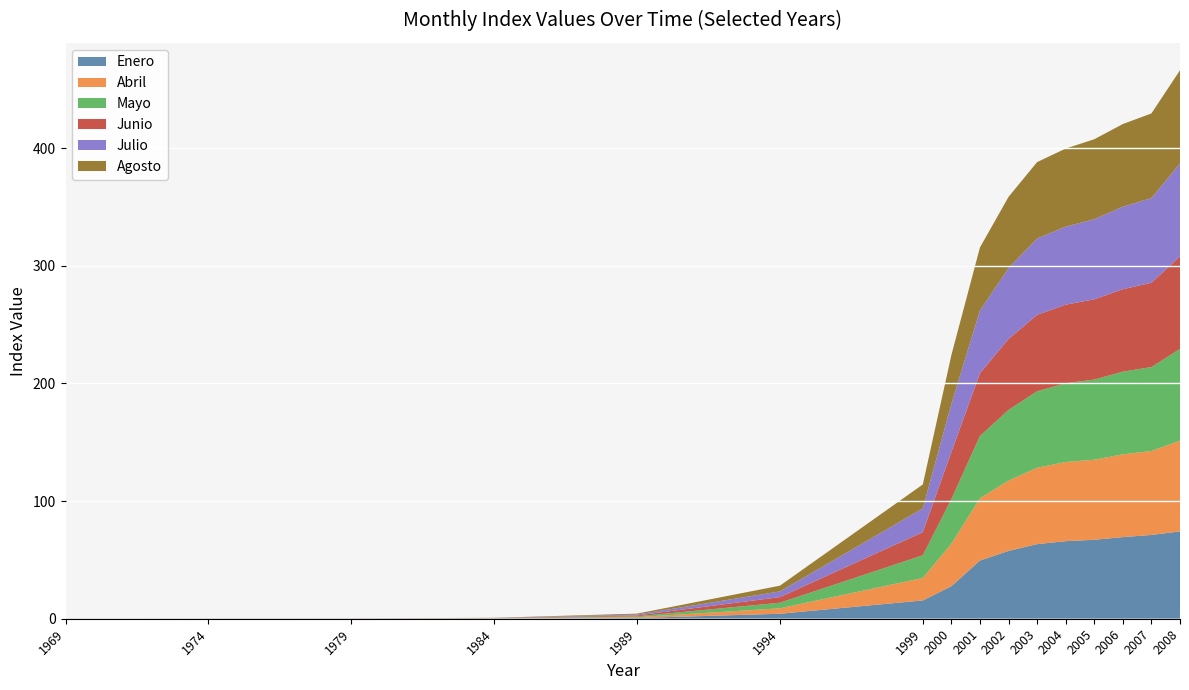

Reading left to right, extract all data points from this chart.

Enero: 0.0	0.0	0.0	0.1	0.6	4.2	15.6	27.7	49.5	57.6	63.5	66.0	67.1	69.4	71.2	74.2
Abril: 0.0	0.0	0.1	0.1	0.7	4.7	19.1	36.1	52.9	59.8	64.9	67.3	68.0	70.4	71.4	77.2
Mayo: 0.0	0.0	0.1	0.1	0.7	4.7	19.3	38.0	53.0	60.1	65.0	67.0	68.2	70.3	71.4	78.0
Junio: 0.0	0.0	0.1	0.1	0.8	4.8	19.6	40.0	53.3	60.3	64.9	66.8	68.2	70.1	71.7	78.6
Julio: 0.0	0.0	0.1	0.1	0.8	4.8	20.2	40.9	53.4	60.3	64.9	66.4	68.1	70.1	72.0	79.1
Agosto: 0.0	0.0	0.1	0.1	0.8	4.9	20.3	41.5	53.6	60.5	65.0	66.4	68.0	70.3	72.0	79.2